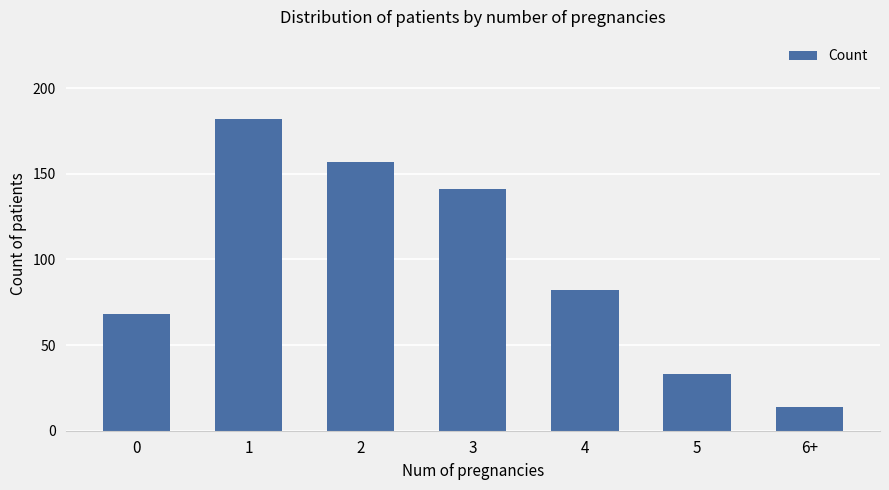

What is the change in value from 0 to 1?

+114